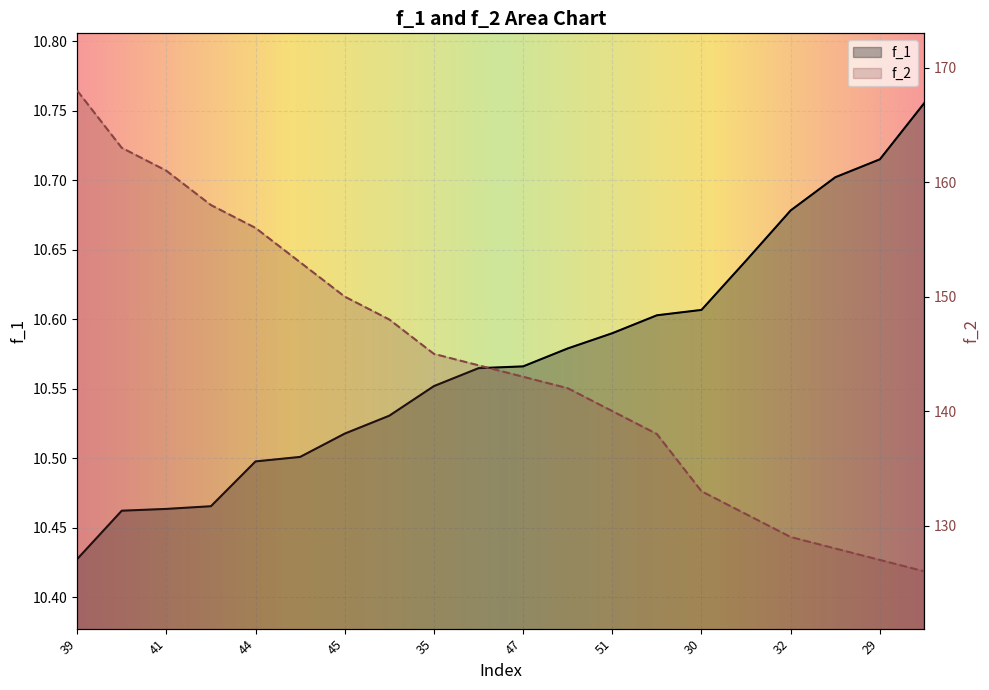

True or false: f_2 and f_1 intersect in this chart.

False